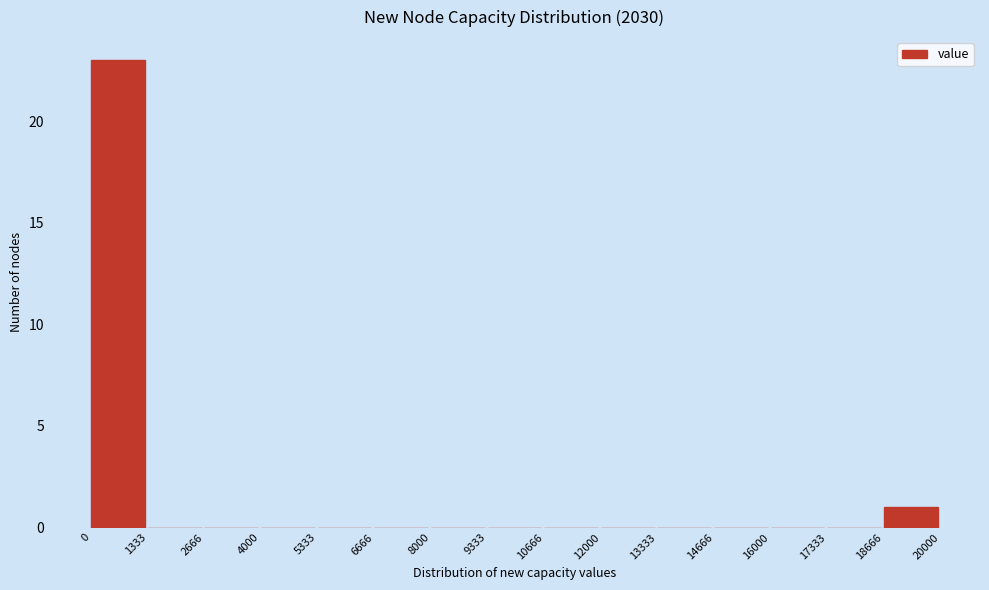

What is the height of the bar covering 18666 to 20000 on the x-axis? The values are not printed on the chart, so give them approximately, as read against the axis.

1